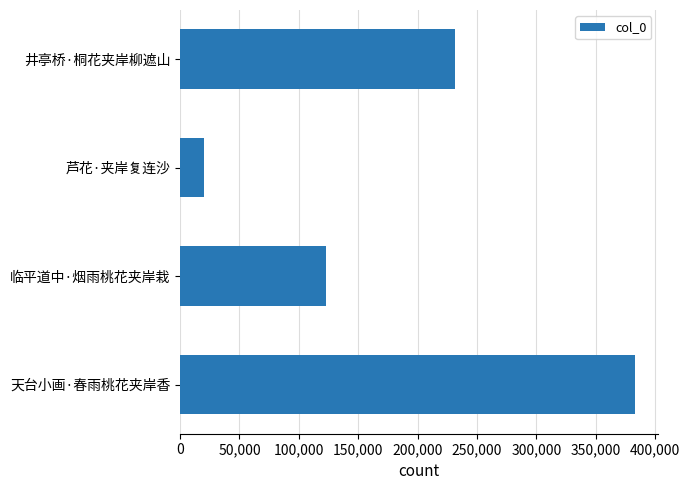

Which has a higher value, 临平道中·烟雨桃花夹岸栽 or 井亭桥·桐花夹岸柳遮山?

井亭桥·桐花夹岸柳遮山